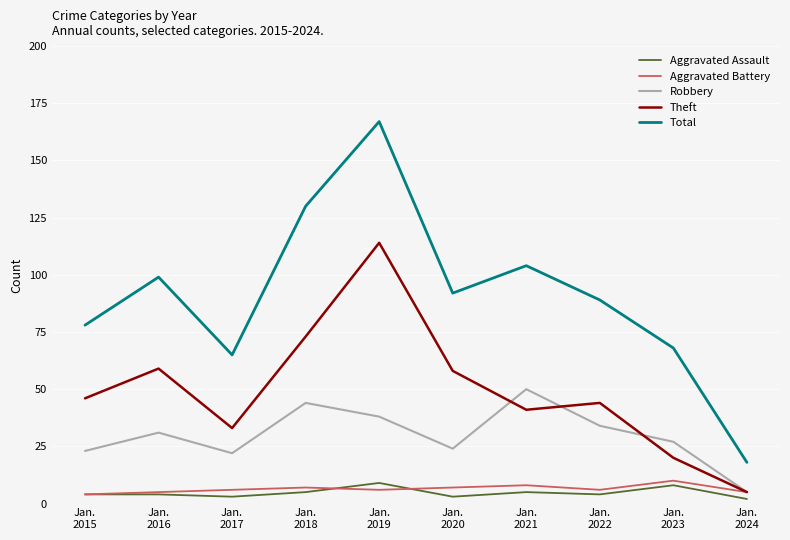

Which series has the largest total across all categories?

Total